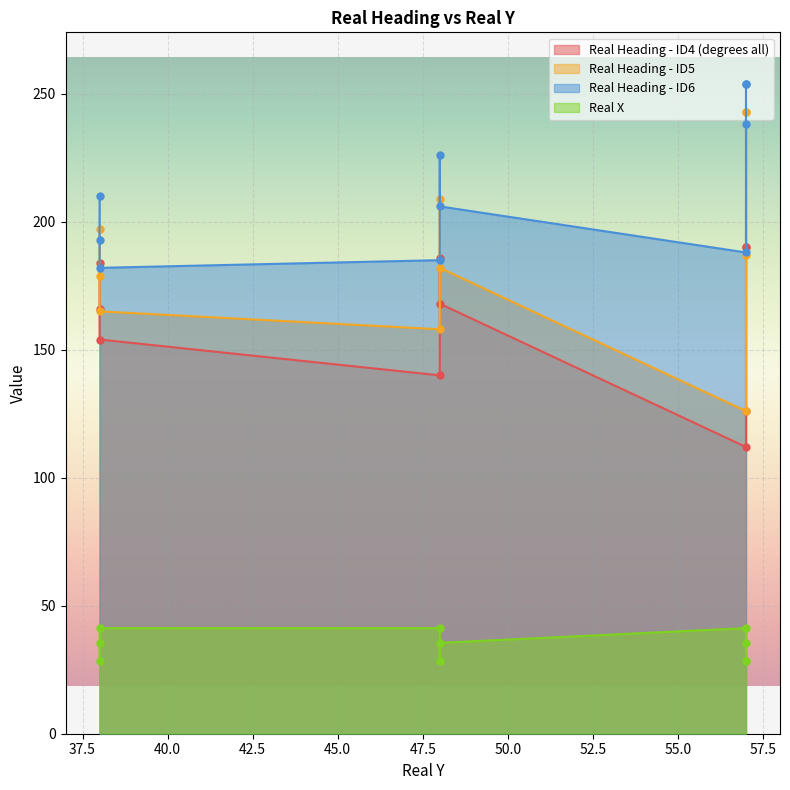

In Real Heading - ID5, how many points are lower than both neighbors (excluding endpoints)?

2